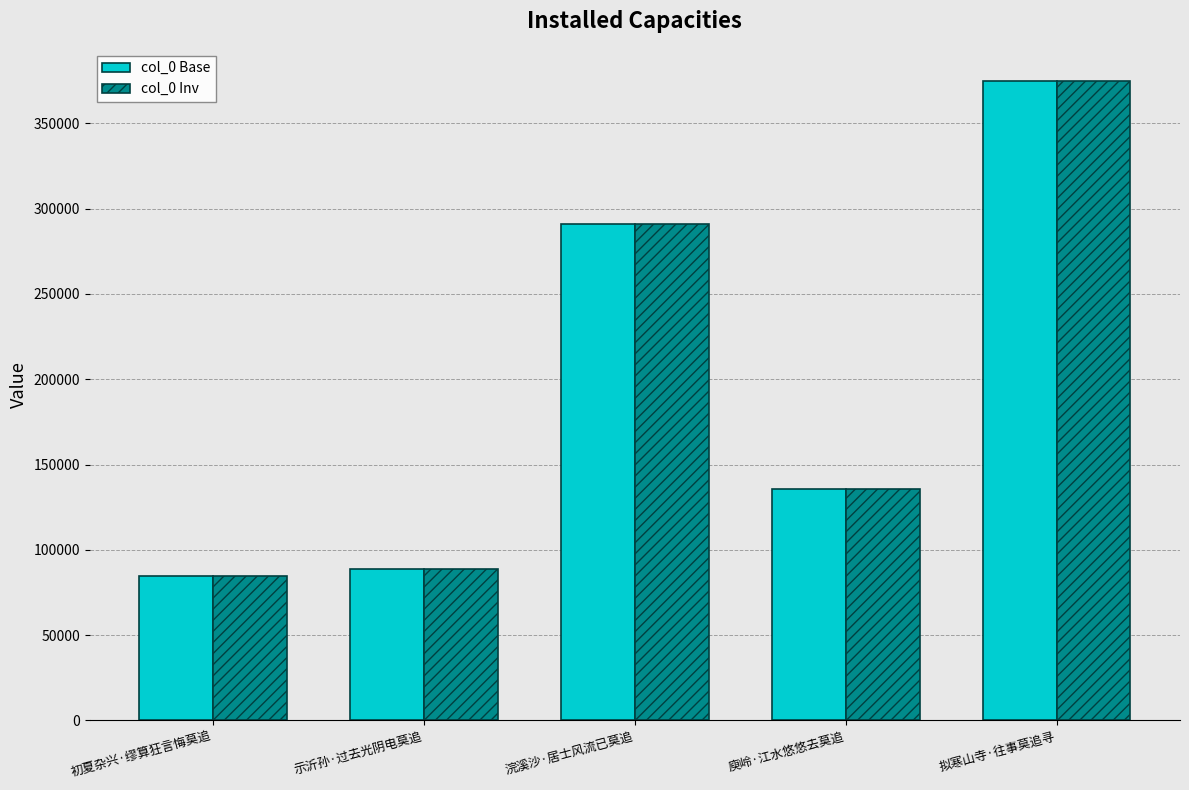

Is it true that col_0 Inv equals 127792 at 浣溪沙·居士风流已莫追?

False